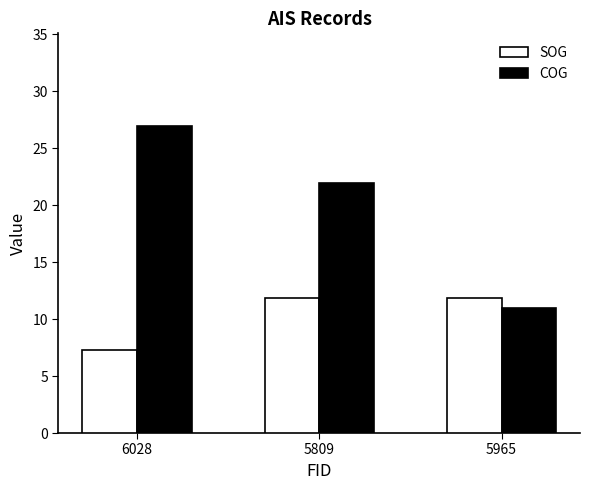

Reading right to left, what are all the values shown in this chart?

SOG: 11.9	11.9	7.3
COG: 11.0	22.0	27.0